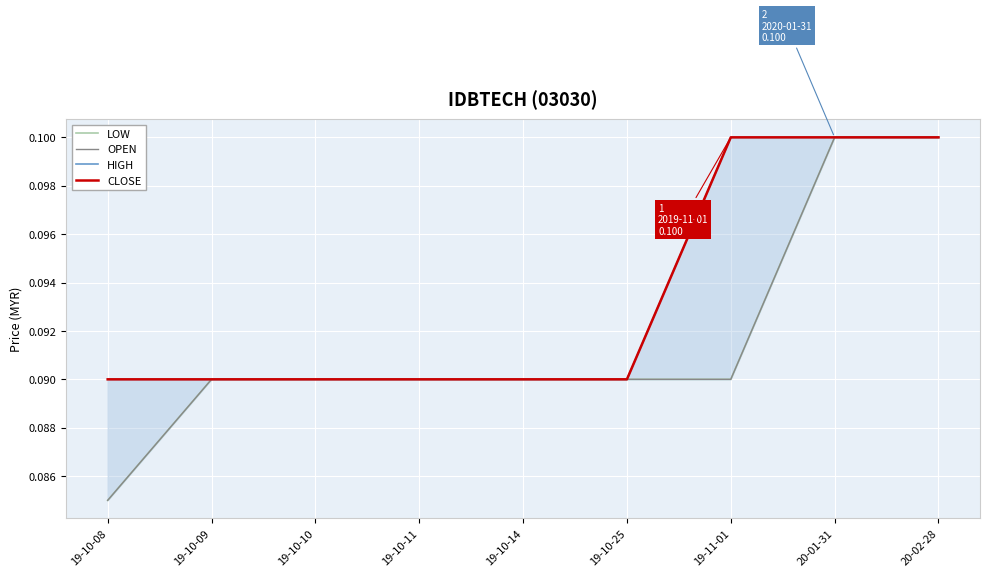

Which category has the lowest value in the LOW series?

19-10-08